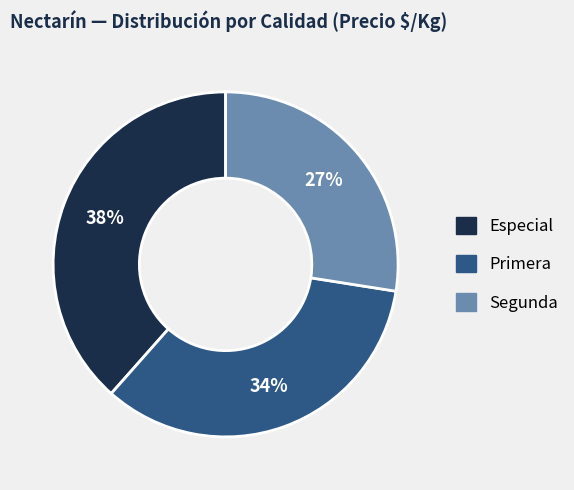

How many segments does this pie chart have?

3